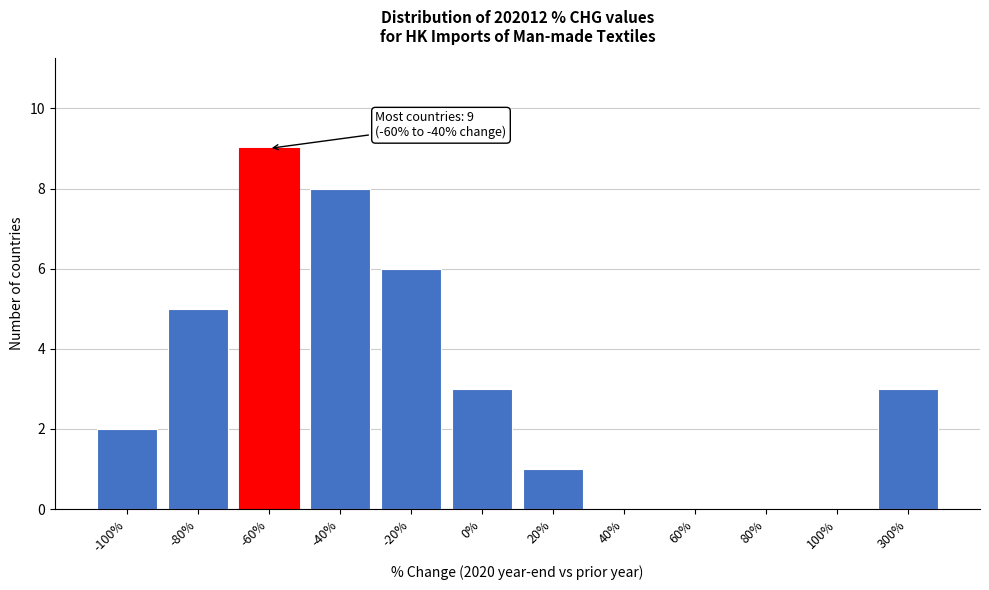

Reading right to left, extract all data points from this chart.

300%=3	100%=0	80%=0	60%=0	40%=0	20%=1	0%=3	-20%=6	-40%=8	-60%=9	-80%=5	-100%=2